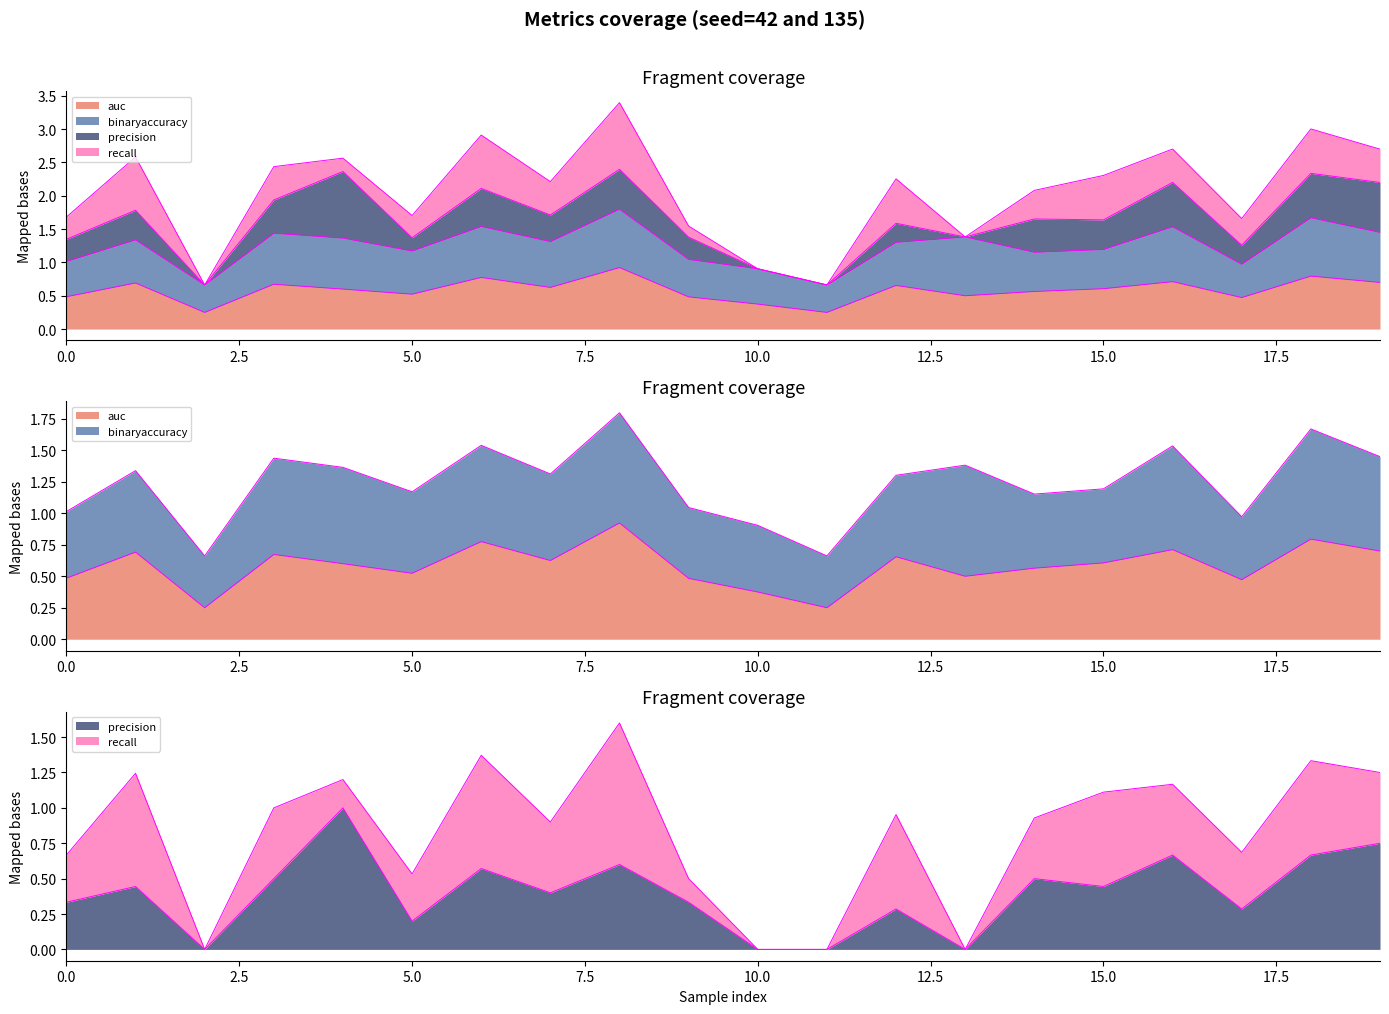

What is the sum of the auc values at 19 and 3?

1.4